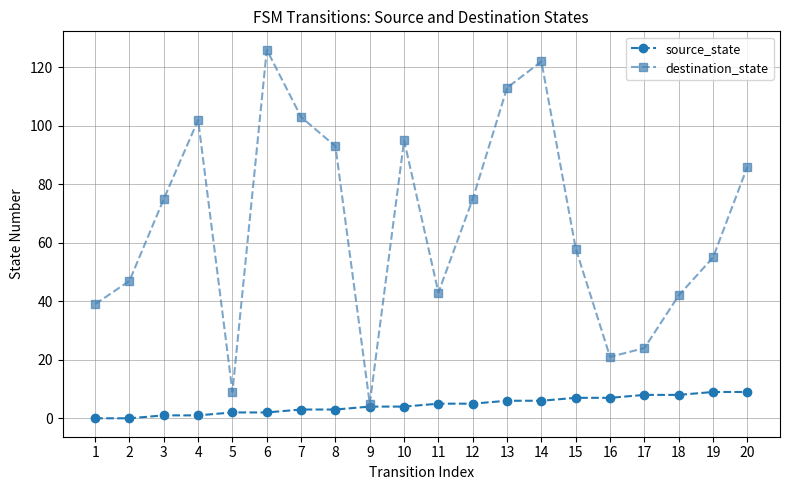

Reading right to left, list all the values displayed in this chart.

source_state: 9	9	8	8	7	7	6	6	5	5	4	4	3	3	2	2	1	1	0	0
destination_state: 86	55	42	24	21	58	122	113	75	43	95	5	93	103	126	9	102	75	47	39